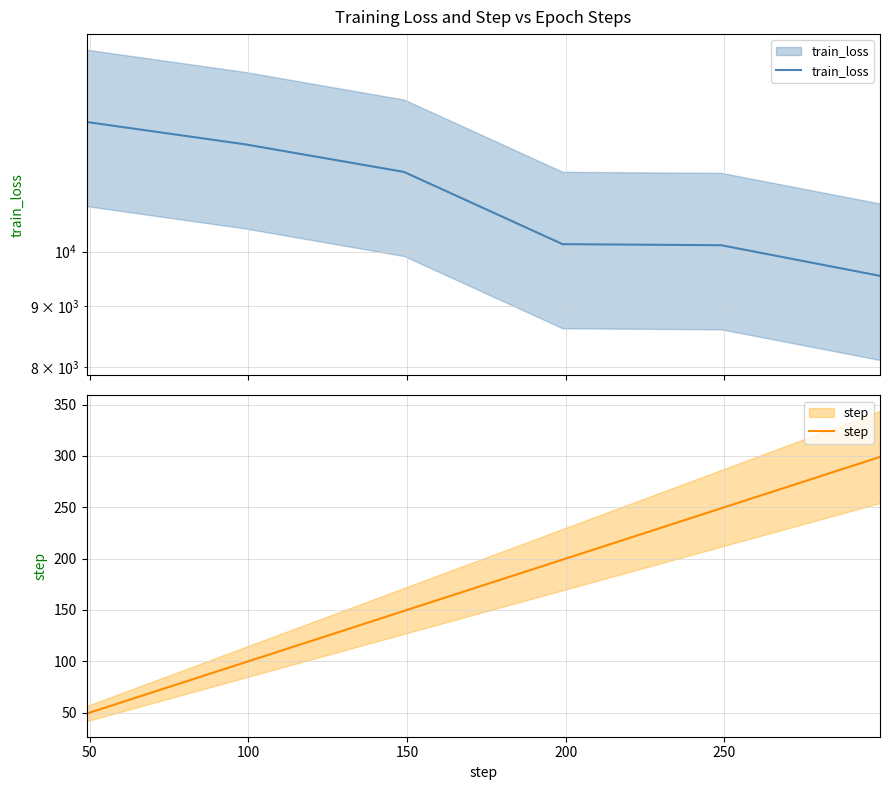

True or false: step has more than 2 points higher than both neighbors.

False